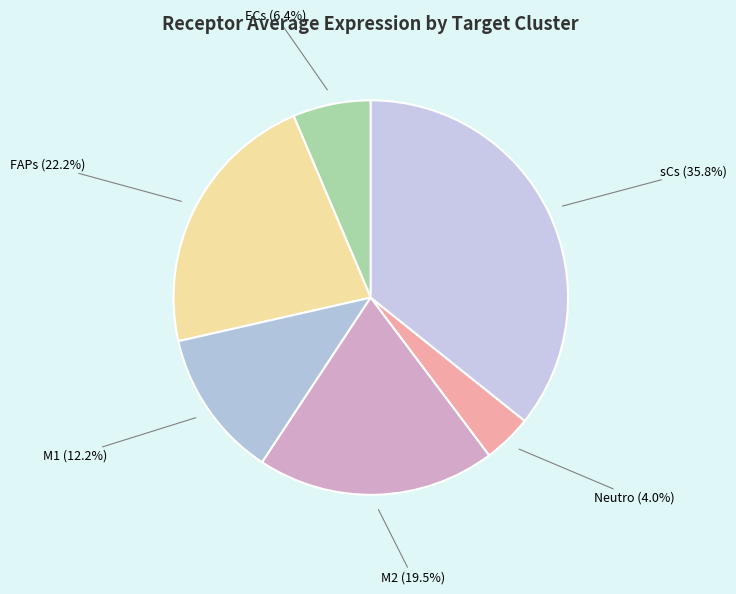

How many segments does this pie chart have?

6